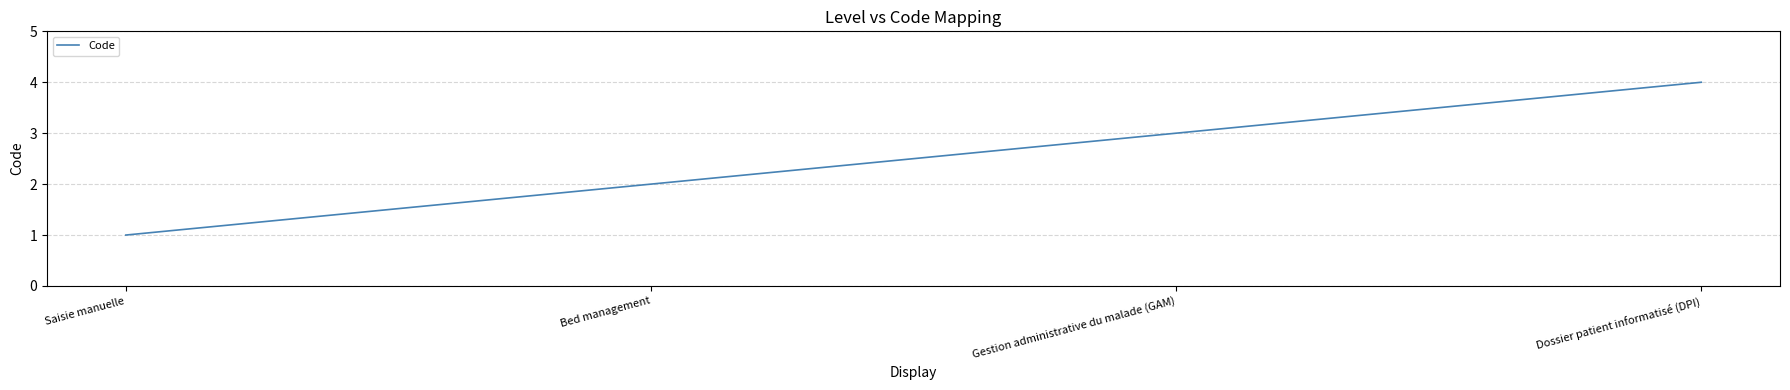

Is it true that the value at Bed management is 2?

True